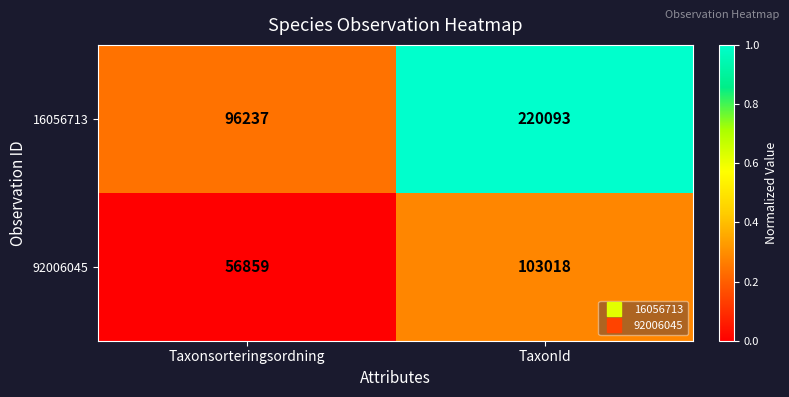

Reading left to right, transcribe all the data shown in this chart.

16056713: 96237	220093
92006045: 56859	103018